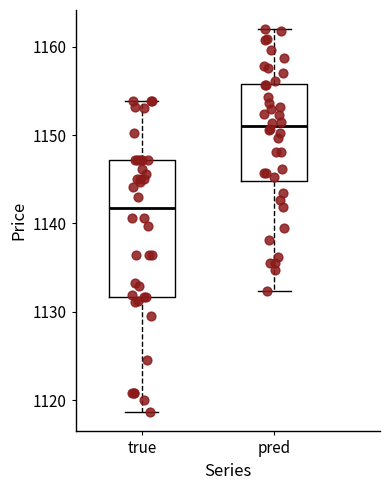

Comparing the boxes themselves (not the whiskers), which one is the tallest?

true